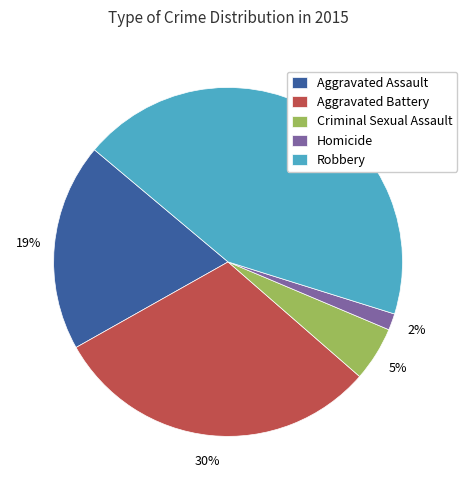

Which category has the biggest portion of the pie?

Robbery